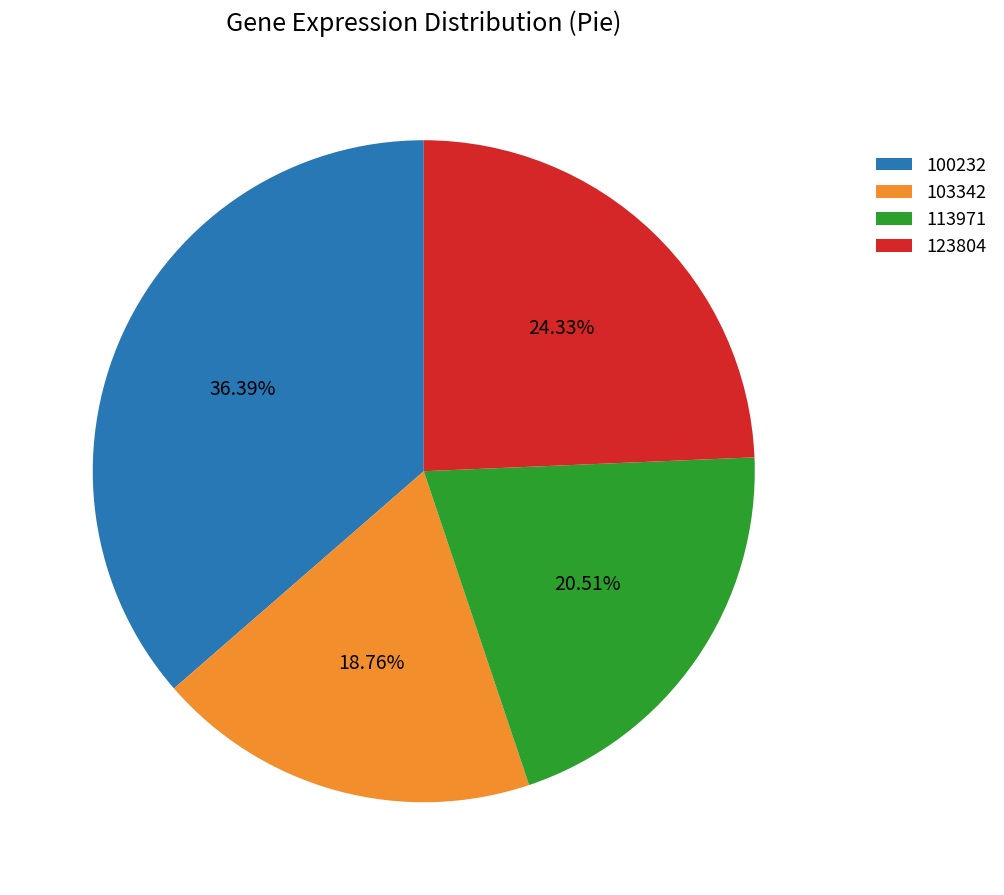

To the nearest percent, what is the average slice percentage?

25%